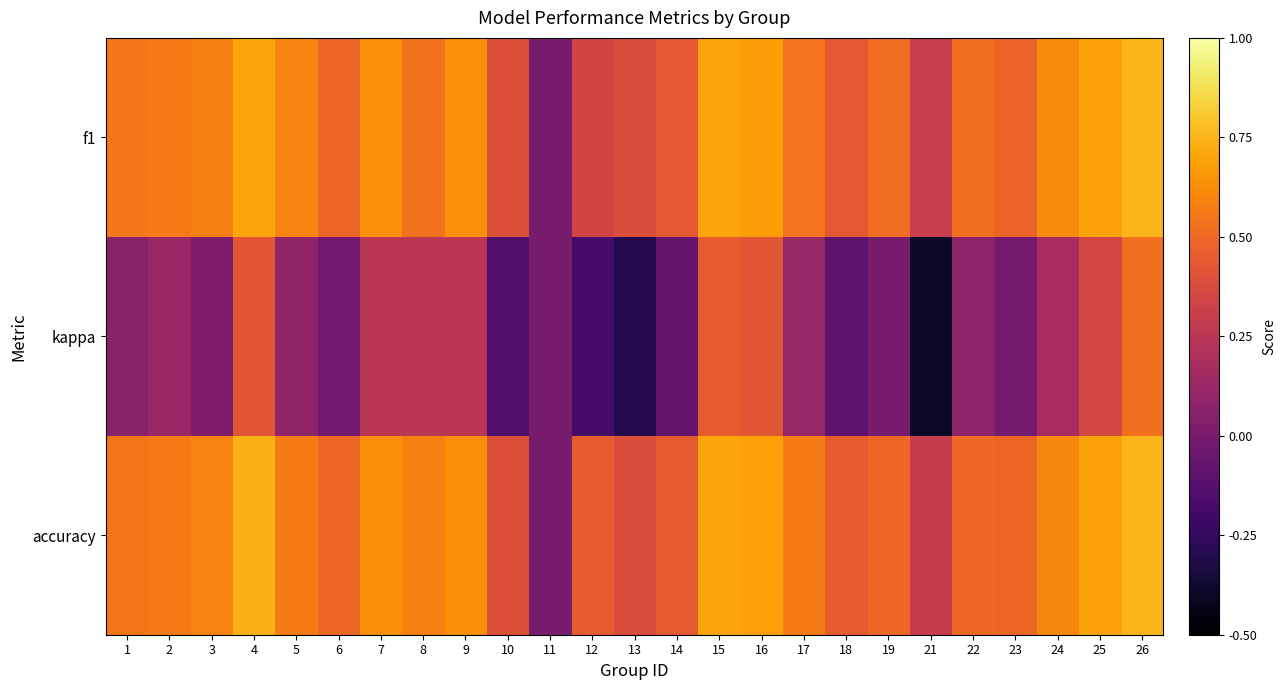

What is the maximum value shown in the chart?

0.8